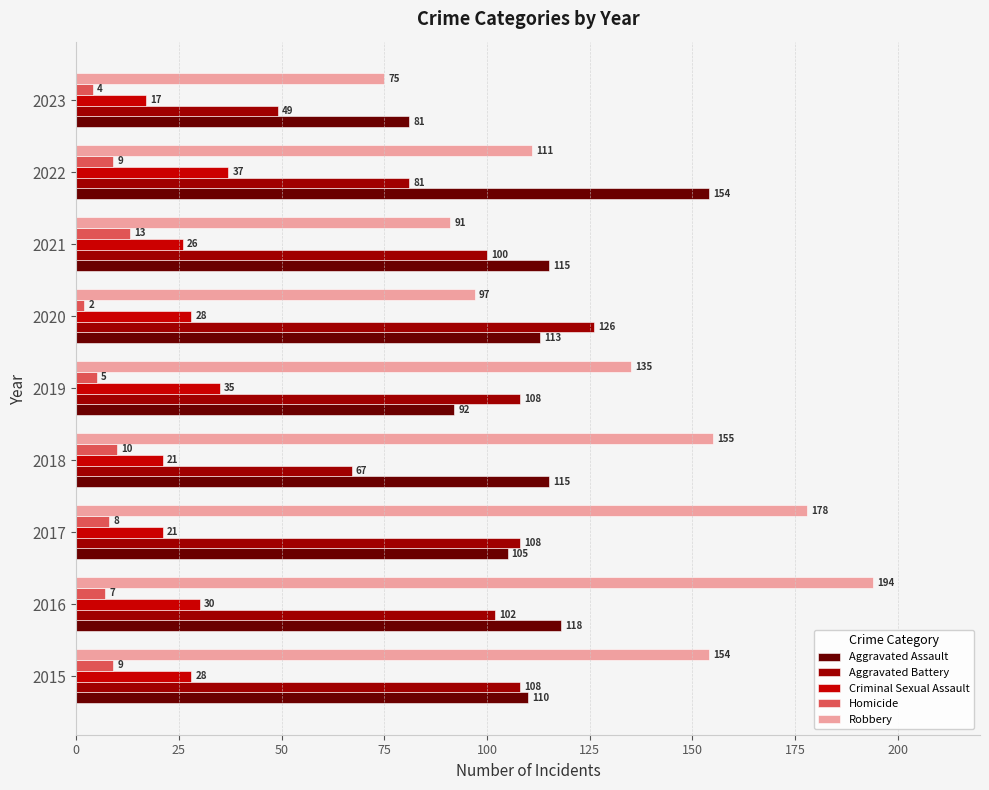

What is the total value across all series at 2017?

420